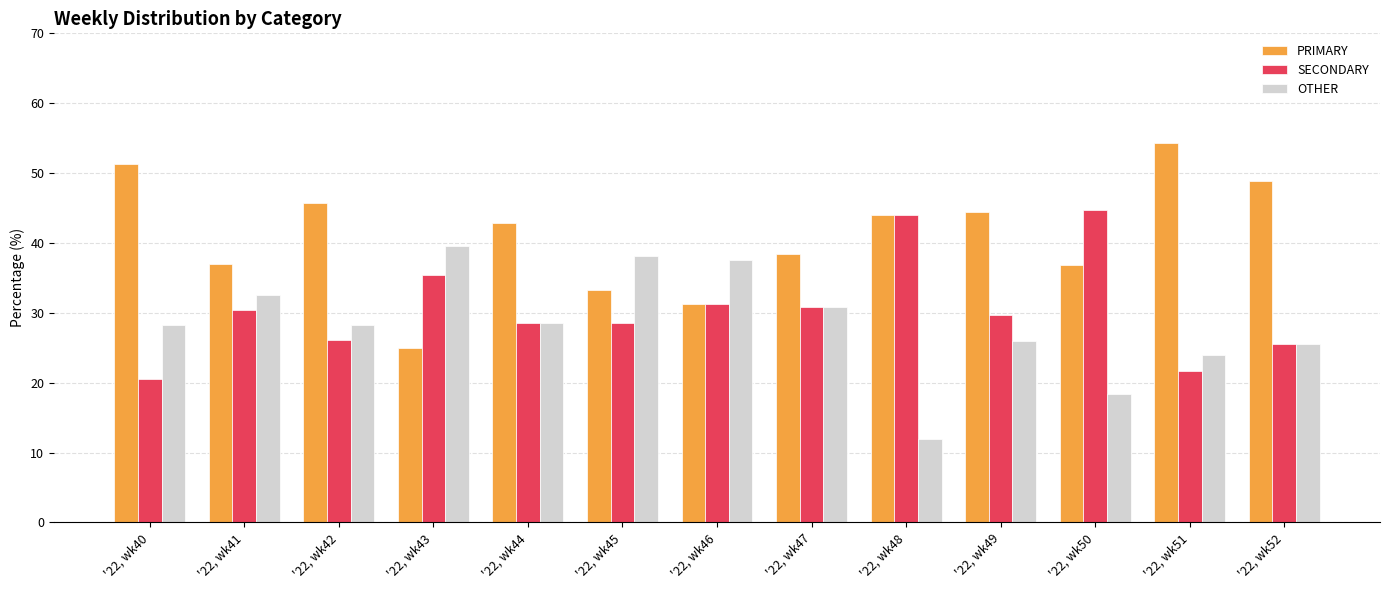

What is the value of the SECONDARY bar at the 12th from the left?

21.7